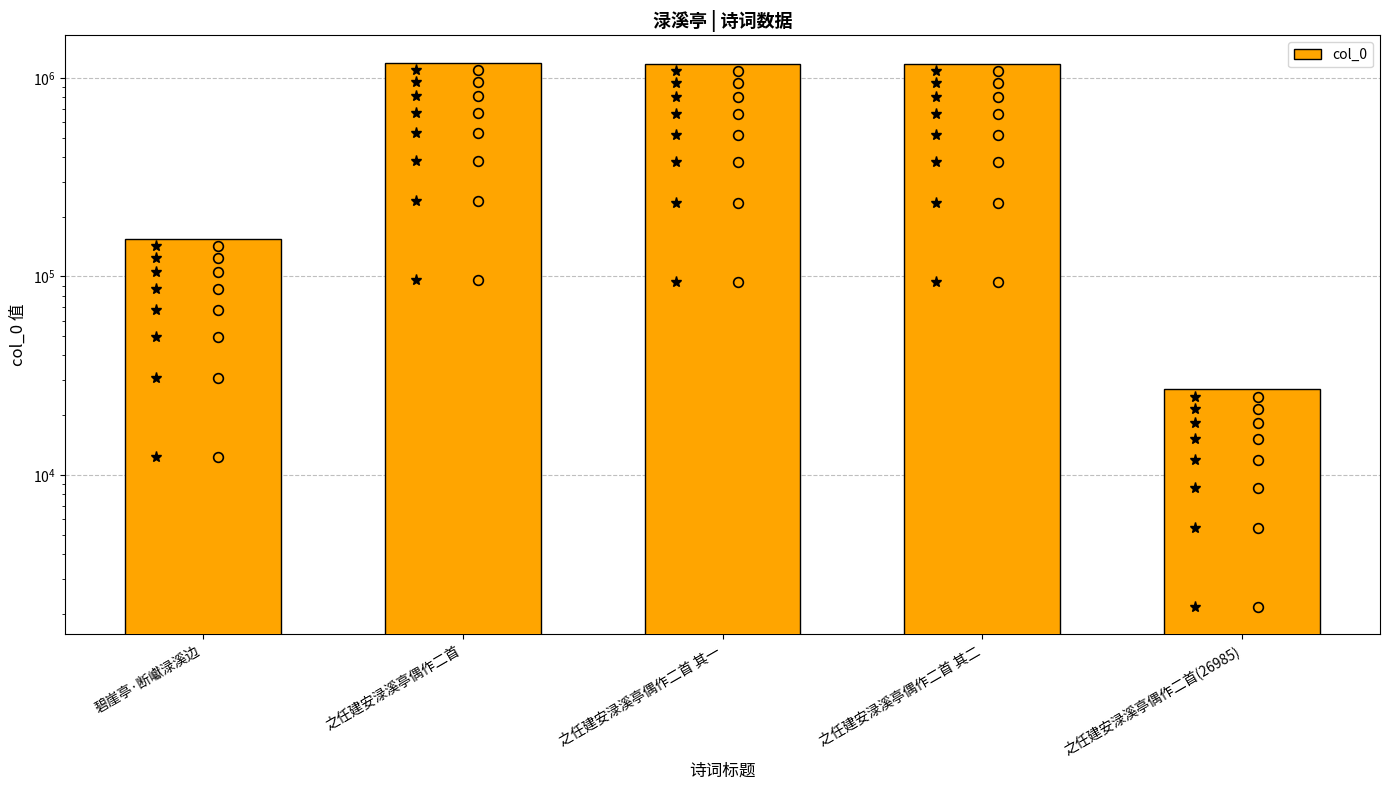

Which label corresponds to the largest value in the chart?

之任建安渌溪亭偶作二首